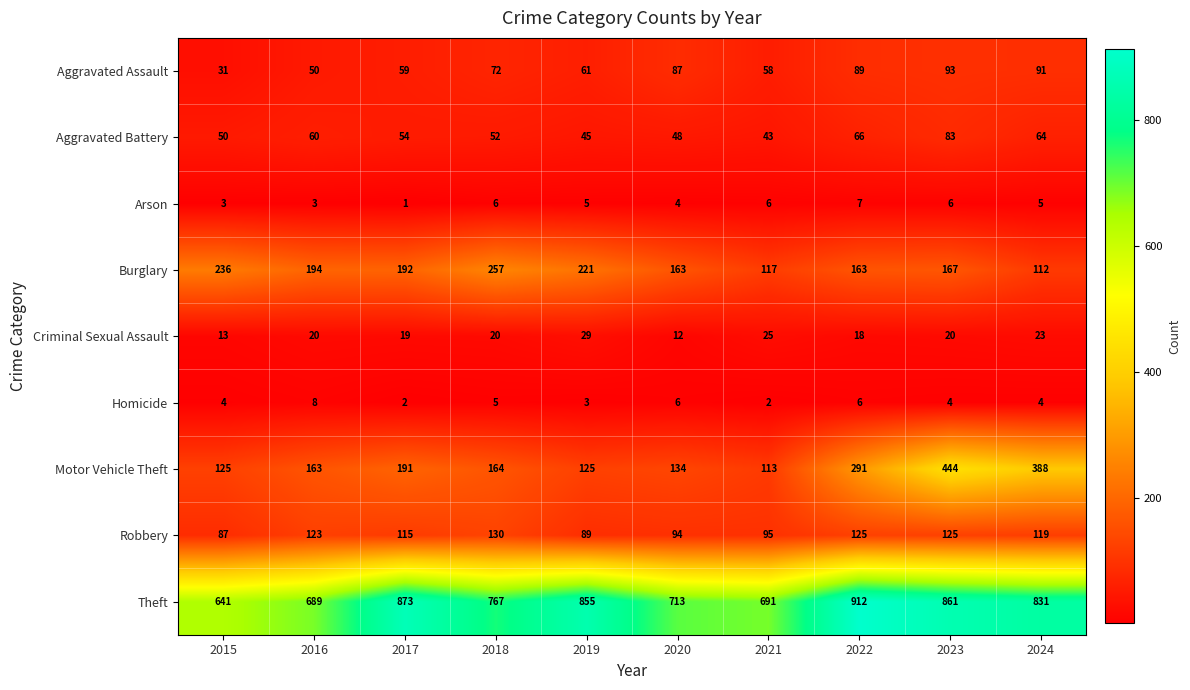

What is the difference between the Homicide values at 2016 and 2024?

4